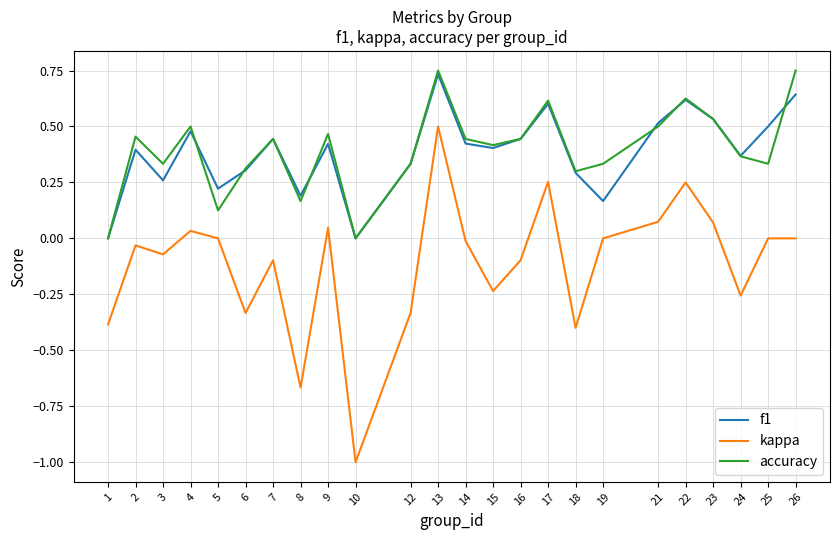

The accuracy series shows 0.5 at 21. True or false?

True